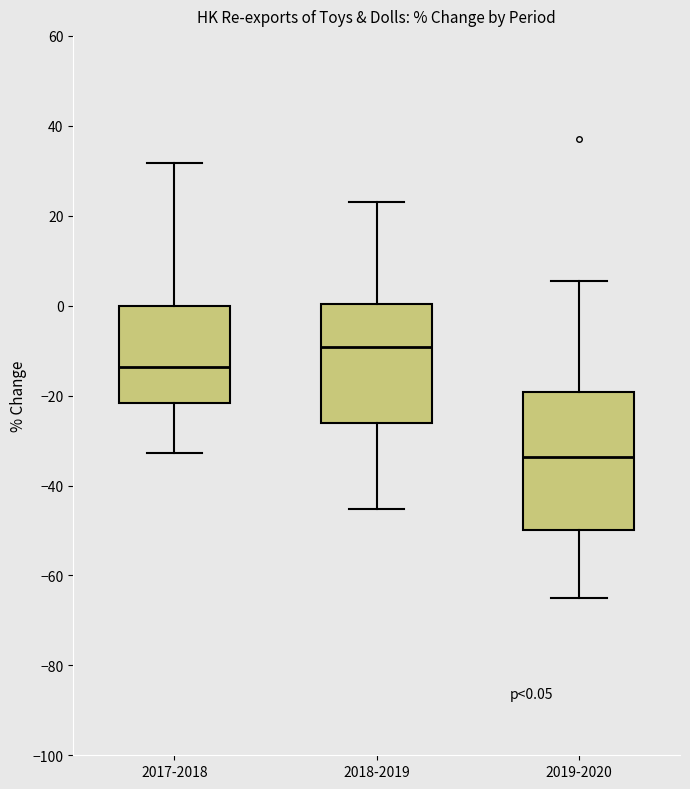

Which box is the tallest, from its lower edge to its upper edge?

2019-2020